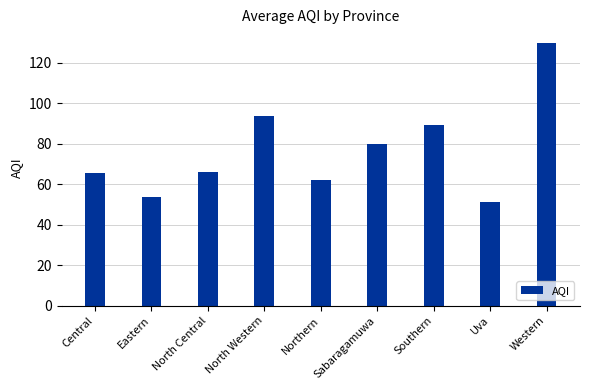

What is the label of the 2nd bar from the right?

Uva